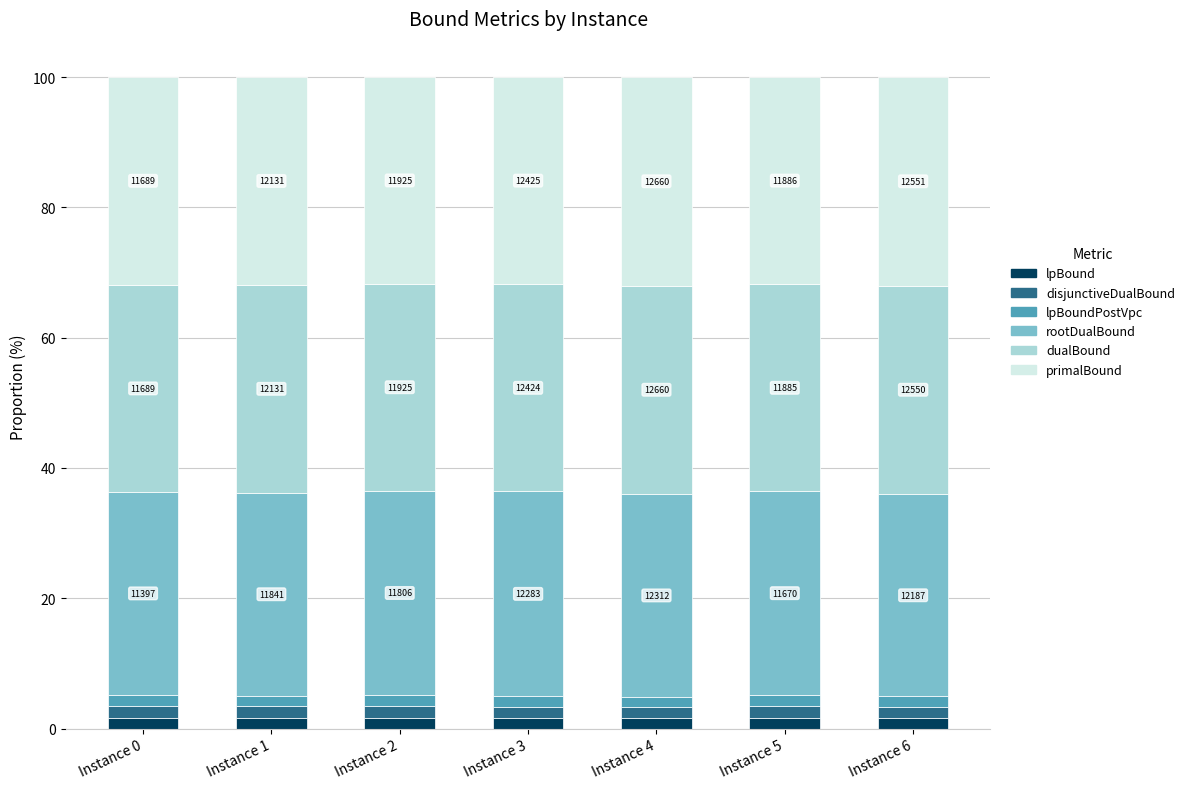

Is it true that lpBound equals 1.6 at Instance 3?

True